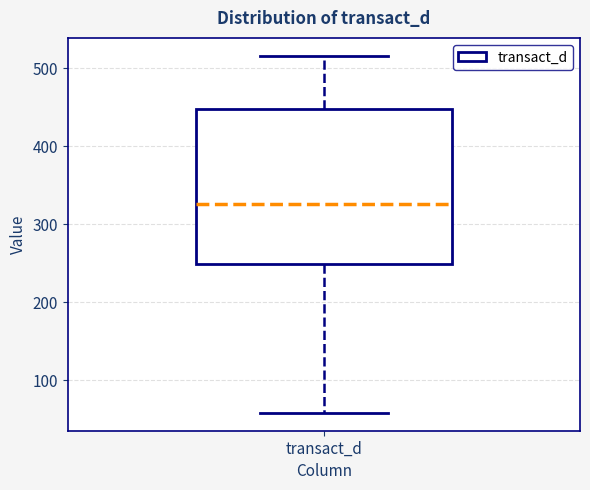

Where is the upper edge of the box for transact_d on the y-axis? The values are not printed on the chart, so give them approximately, as read against the axis.

450